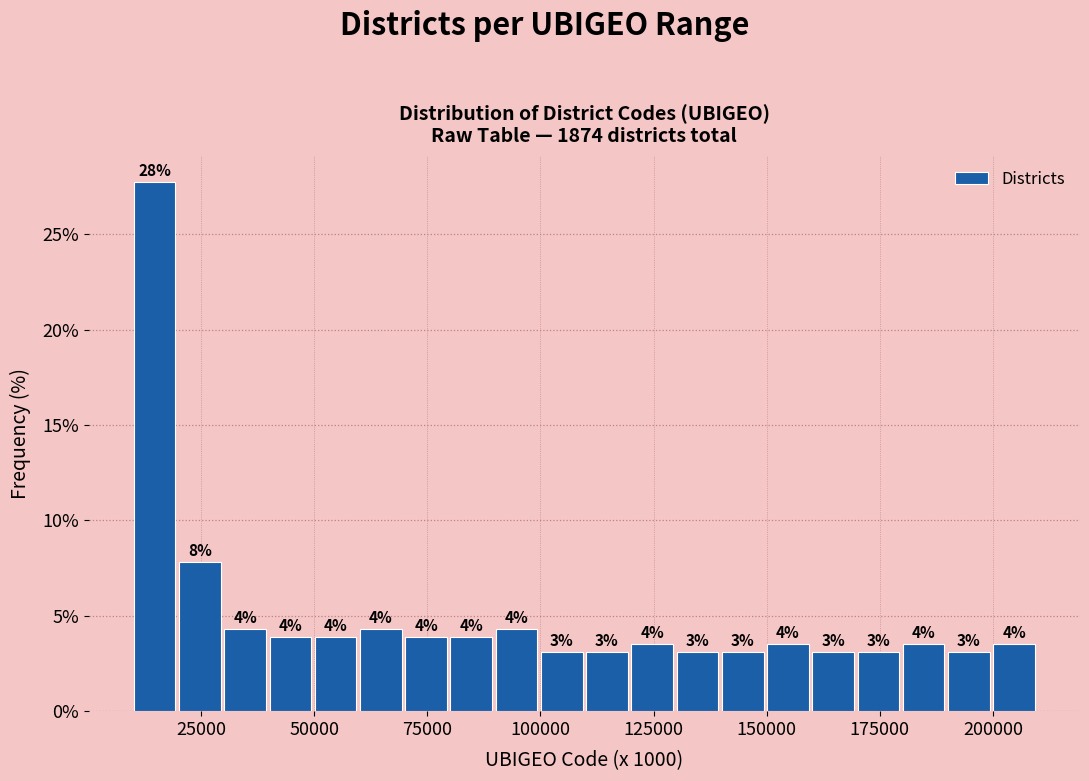

Around what value on the x-axis is the tallest bar? Give the approximate position of its centre, as read against the axis.

15000